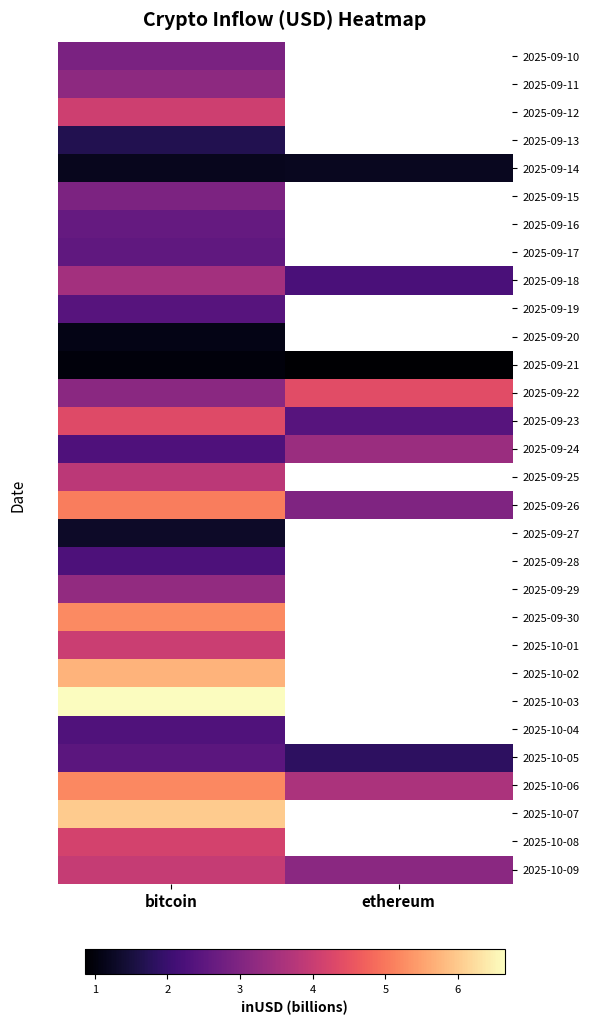

What is the highest value of the 2025-09-26 series?

5.1